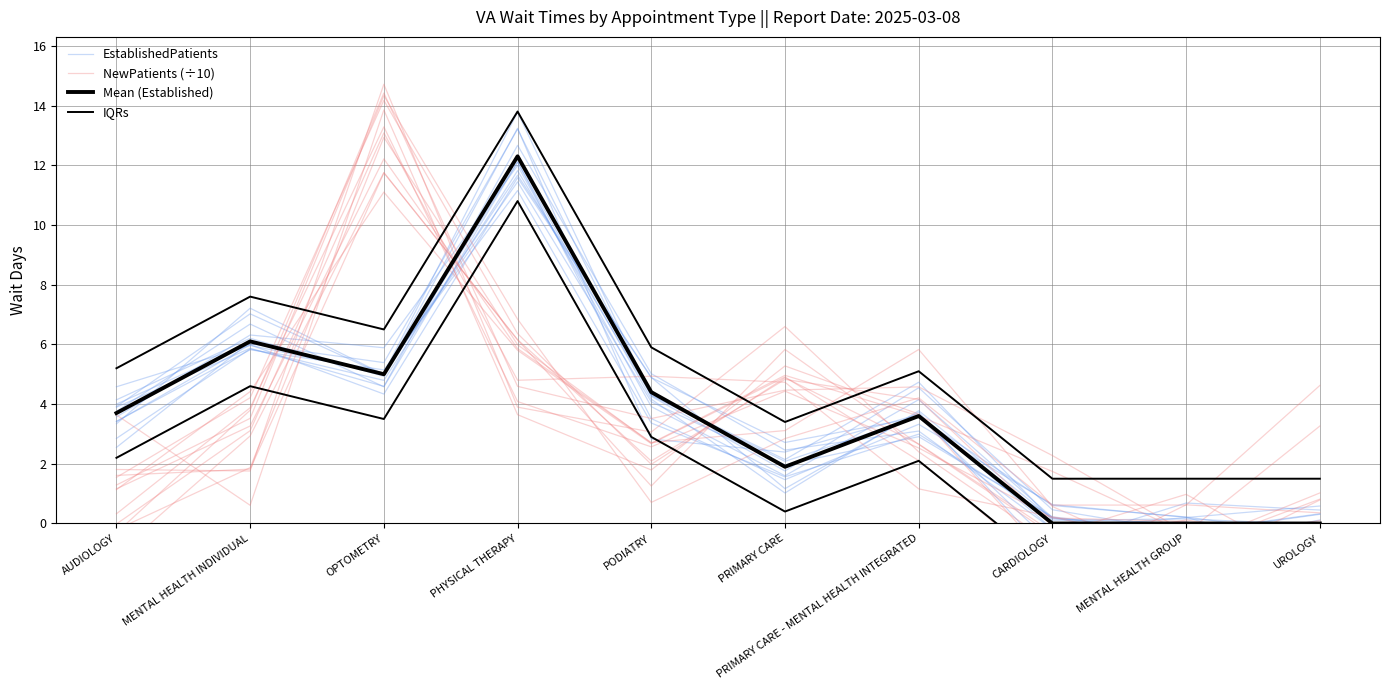

What is the total value across all series at MENTAL HEALTH INDIVIDUAL?

21.5